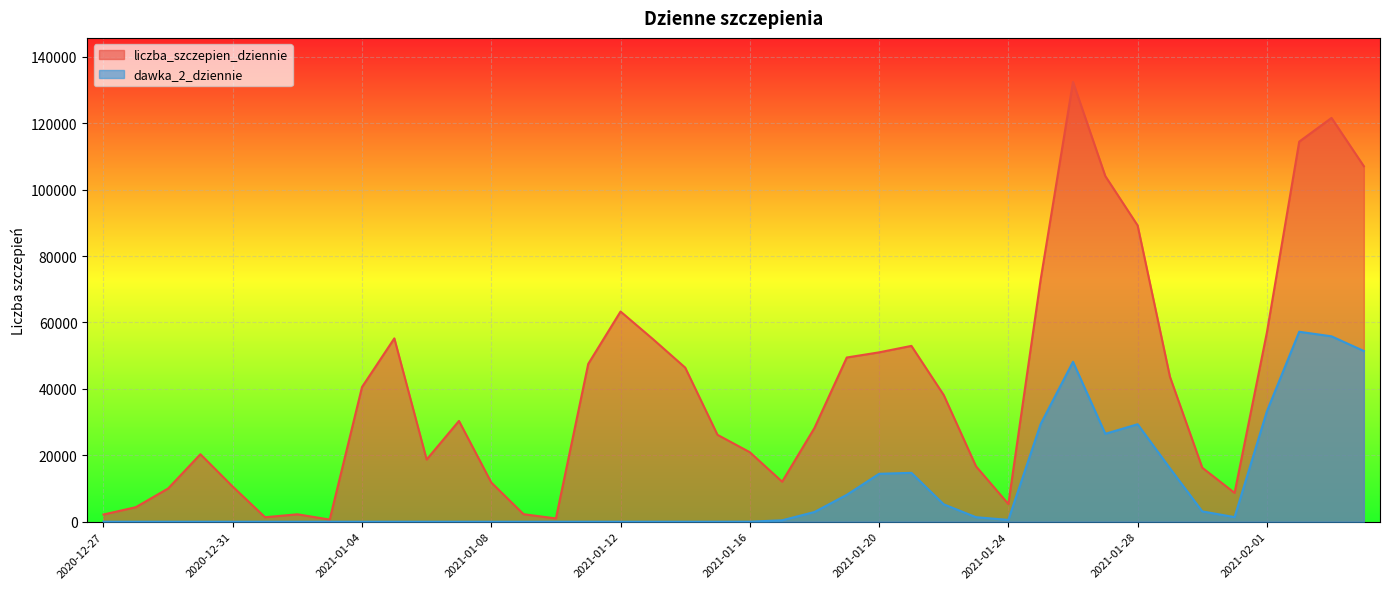

What is the label of the 31st point from the right?

2021-01-05